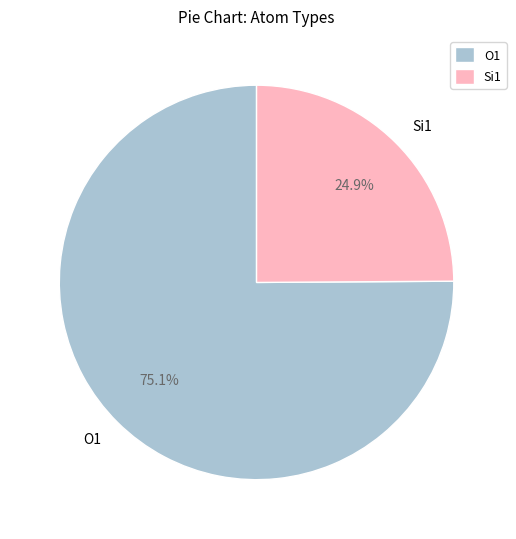

How many segments does this pie chart have?

2